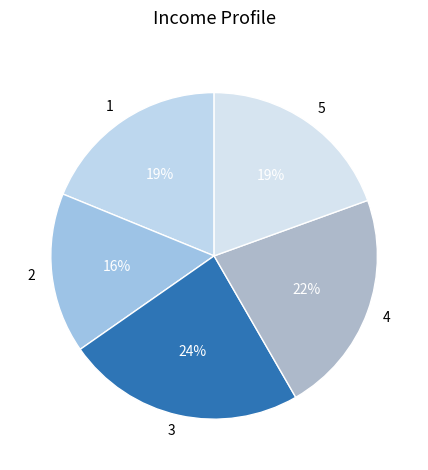

Does 4 represent more than half of the total?

No